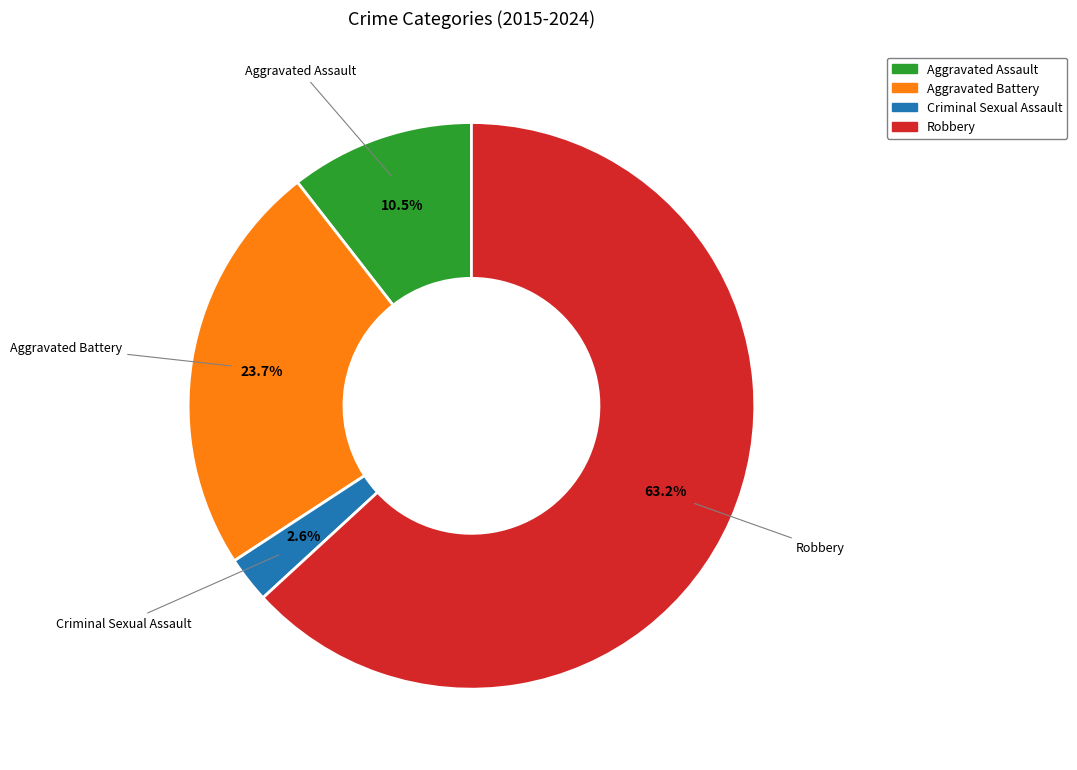

To the nearest percent, what is the average slice percentage?

25%